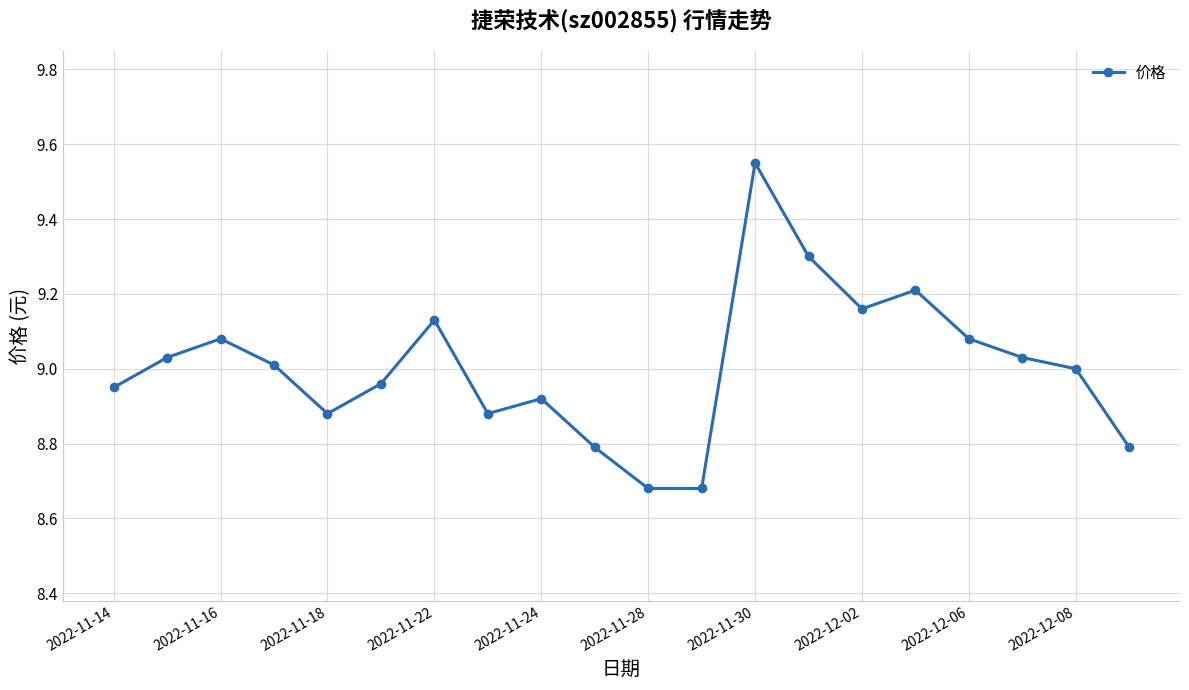

True or false: there are more than 1 points higher than both neighbors.

True